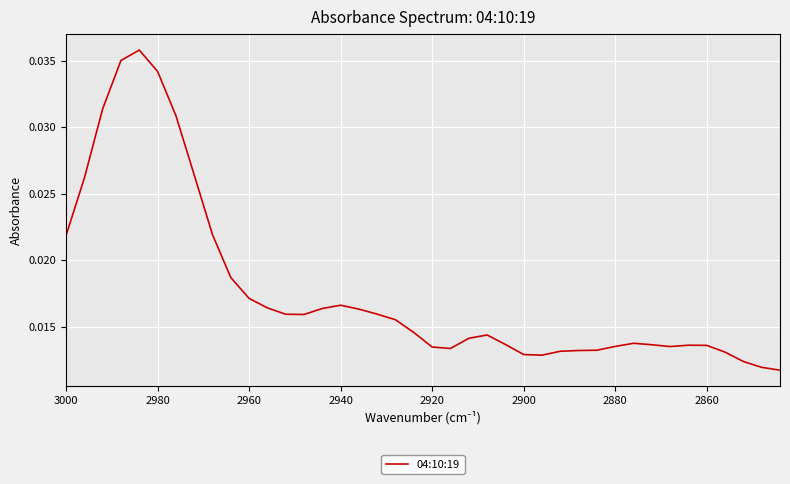

How many points are higher than both their immediate neighbors (excluding endpoints)?

5